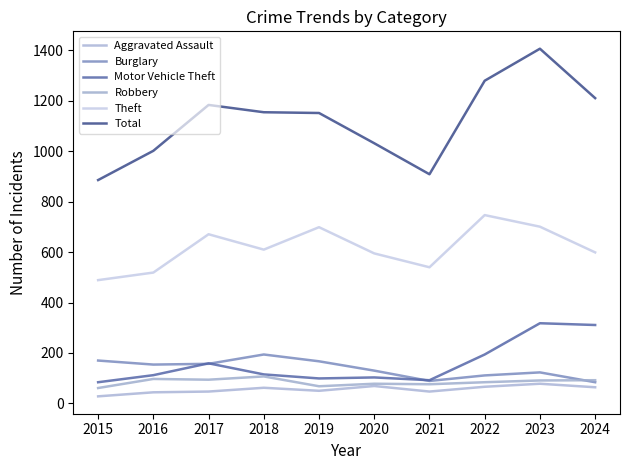

What is the spread (max minus min) of values at 2021?

862